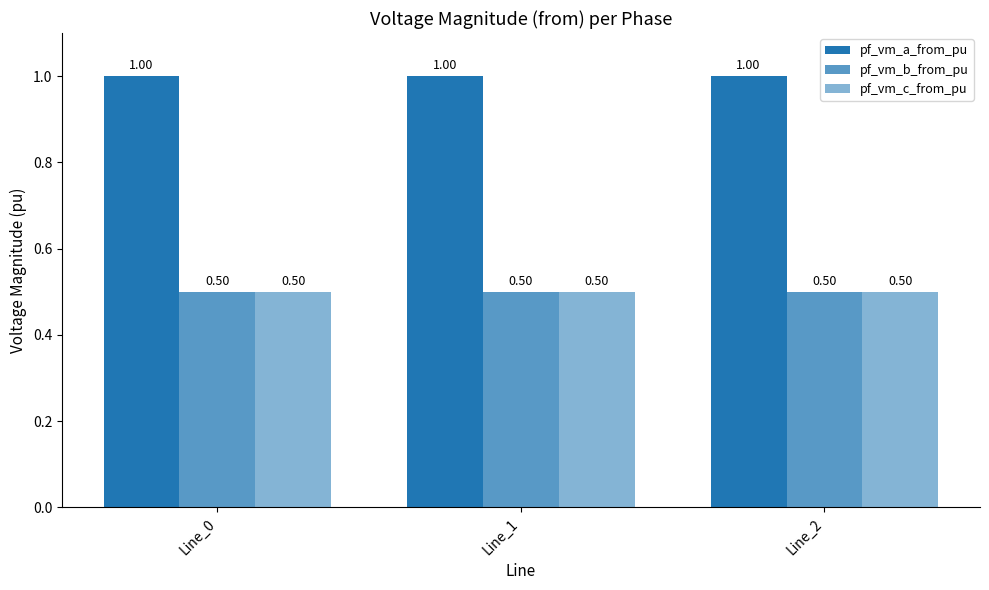

Between Line_0 and Line_2, which series saw the biggest shift?

pf_vm_c_from_pu